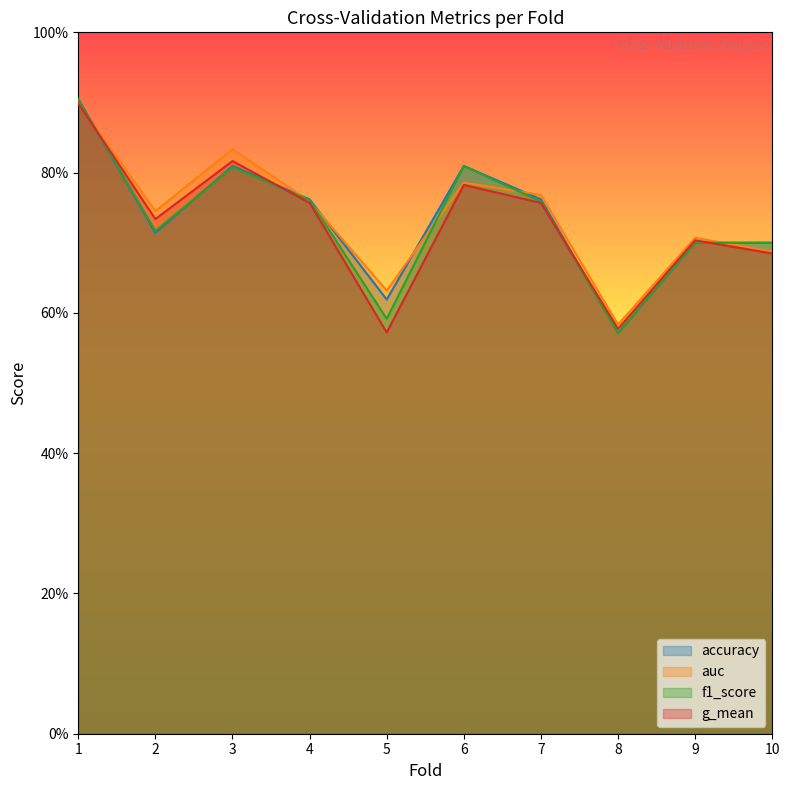

Count the number of data series in this chart.

4